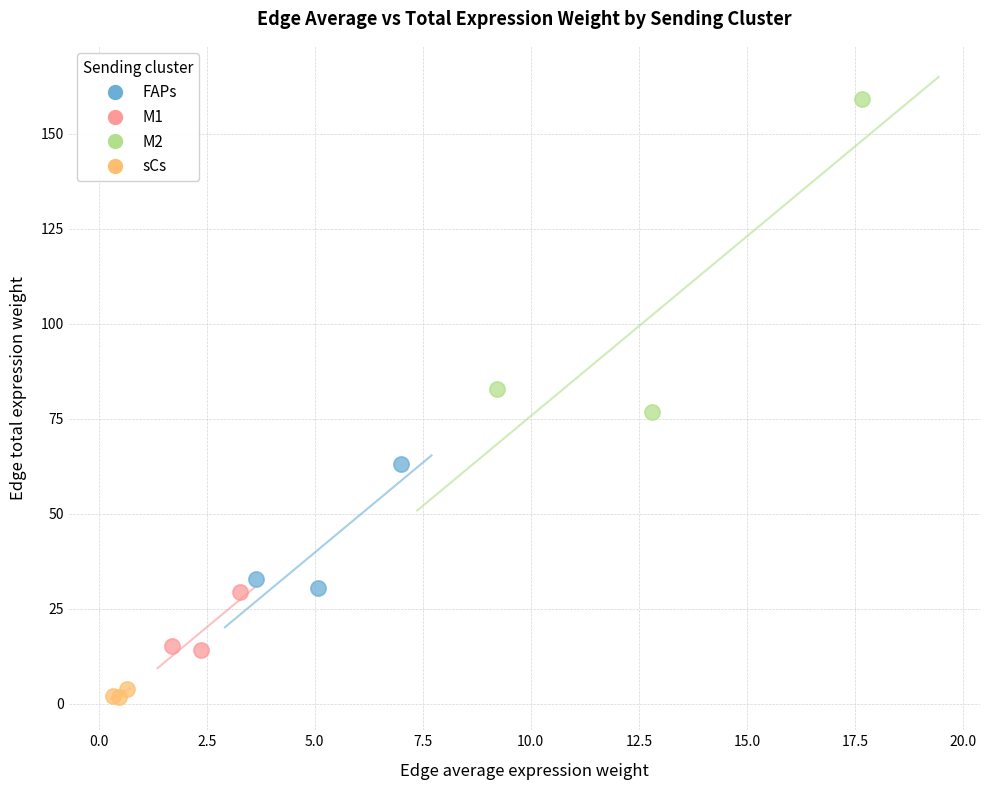

Which series reaches the maximum Y coordinate?

M2